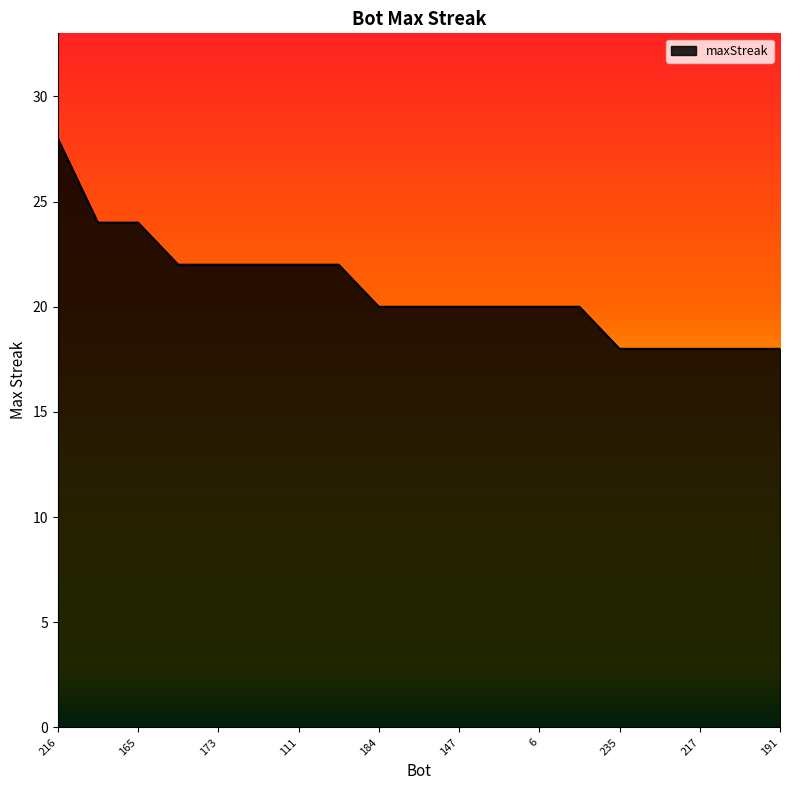

What is the maximum value shown in the chart?

28